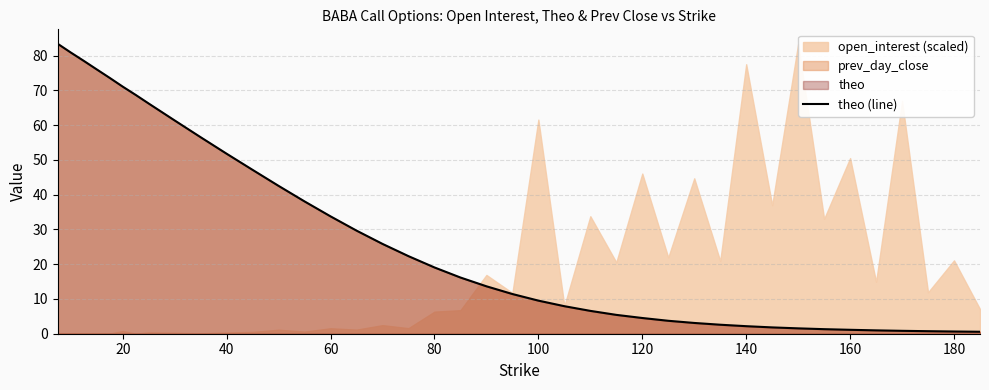

What is the maximum value for theo (line)?

83.4